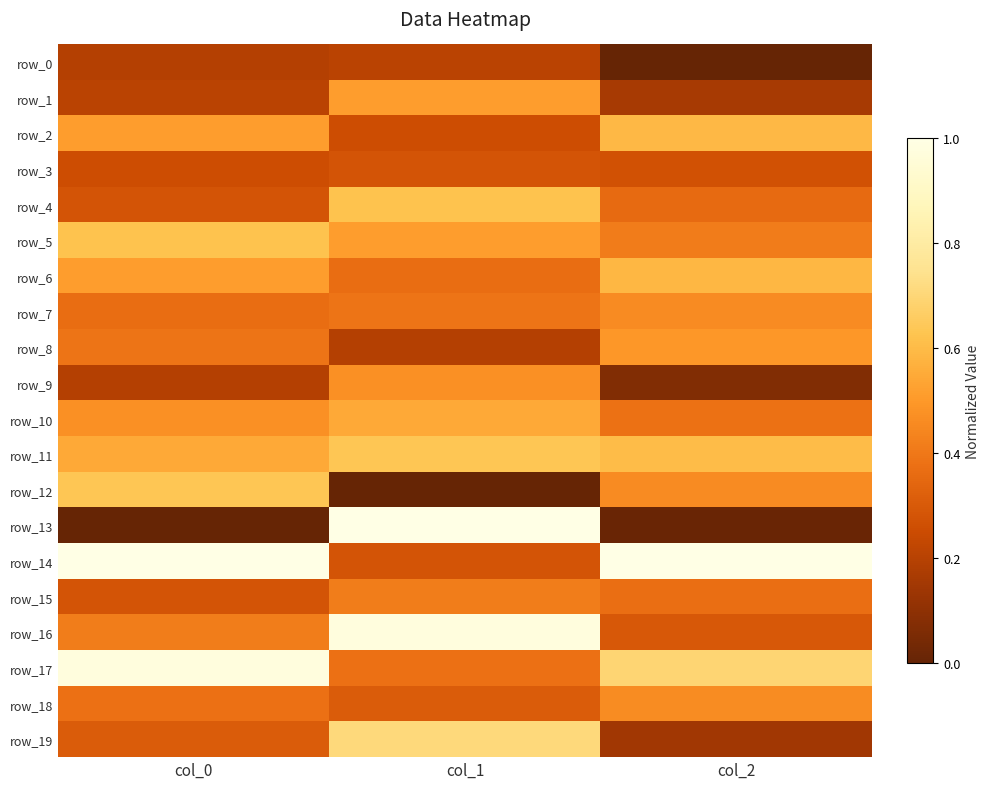

Reading left to right, list all the values displayed in this chart.

row_0: col_0=0.2	col_1=0.2	col_2=0.0
row_1: col_0=0.2	col_1=0.5	col_2=0.2
row_2: col_0=0.5	col_1=0.3	col_2=0.6
row_3: col_0=0.3	col_1=0.3	col_2=0.3
row_4: col_0=0.3	col_1=0.6	col_2=0.4
row_5: col_0=0.6	col_1=0.5	col_2=0.4
row_6: col_0=0.5	col_1=0.4	col_2=0.6
row_7: col_0=0.4	col_1=0.4	col_2=0.5
row_8: col_0=0.4	col_1=0.2	col_2=0.5
row_9: col_0=0.2	col_1=0.5	col_2=0.1
row_10: col_0=0.5	col_1=0.5	col_2=0.4
row_11: col_0=0.5	col_1=0.6	col_2=0.6
row_12: col_0=0.6	col_1=0.0	col_2=0.5
row_13: col_0=0.0	col_1=1.0	col_2=0.0
row_14: col_0=1.0	col_1=0.3	col_2=1.0
row_15: col_0=0.3	col_1=0.4	col_2=0.4
row_16: col_0=0.4	col_1=1.0	col_2=0.3
row_17: col_0=1.0	col_1=0.4	col_2=0.7
row_18: col_0=0.4	col_1=0.3	col_2=0.5
row_19: col_0=0.3	col_1=0.7	col_2=0.1